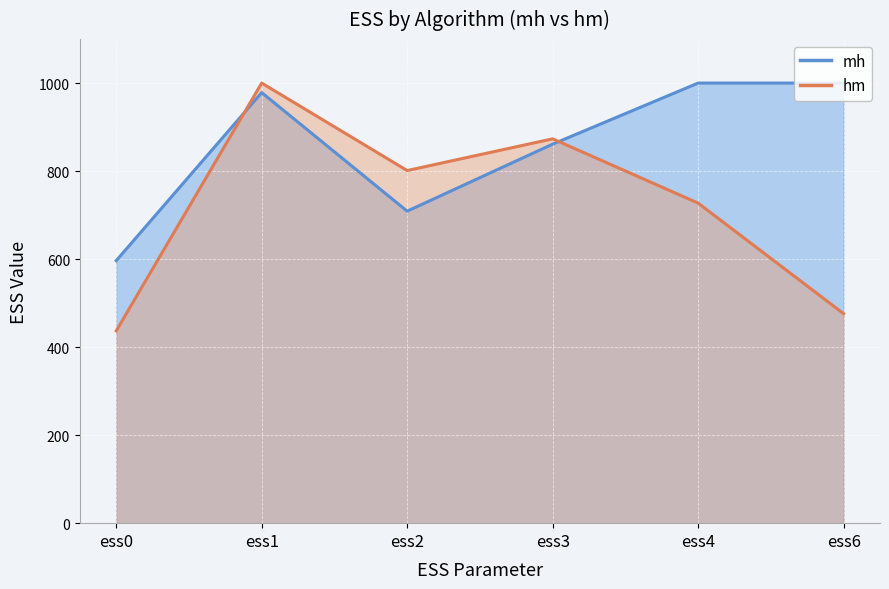

What is the spread (max minus min) of values at ess4?

272.8